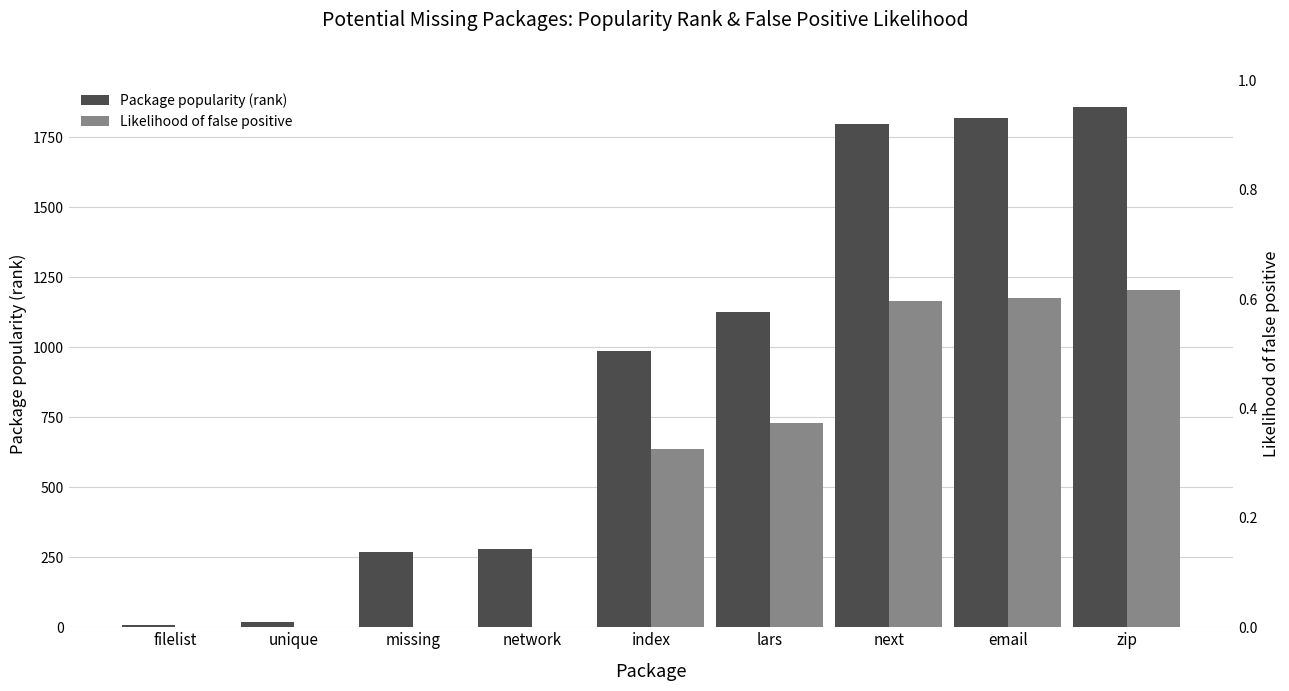

Reading right to left, what are all the values shown in this chart?

Package popularity (rank): 1859.0	1817.0	1798.0	1124.0	985.0	279.0	267.0	18.0	8.0
Likelihood of false positive: 0.6	0.6	0.6	0.4	0.3	0.0	0.0	0.0	0.0